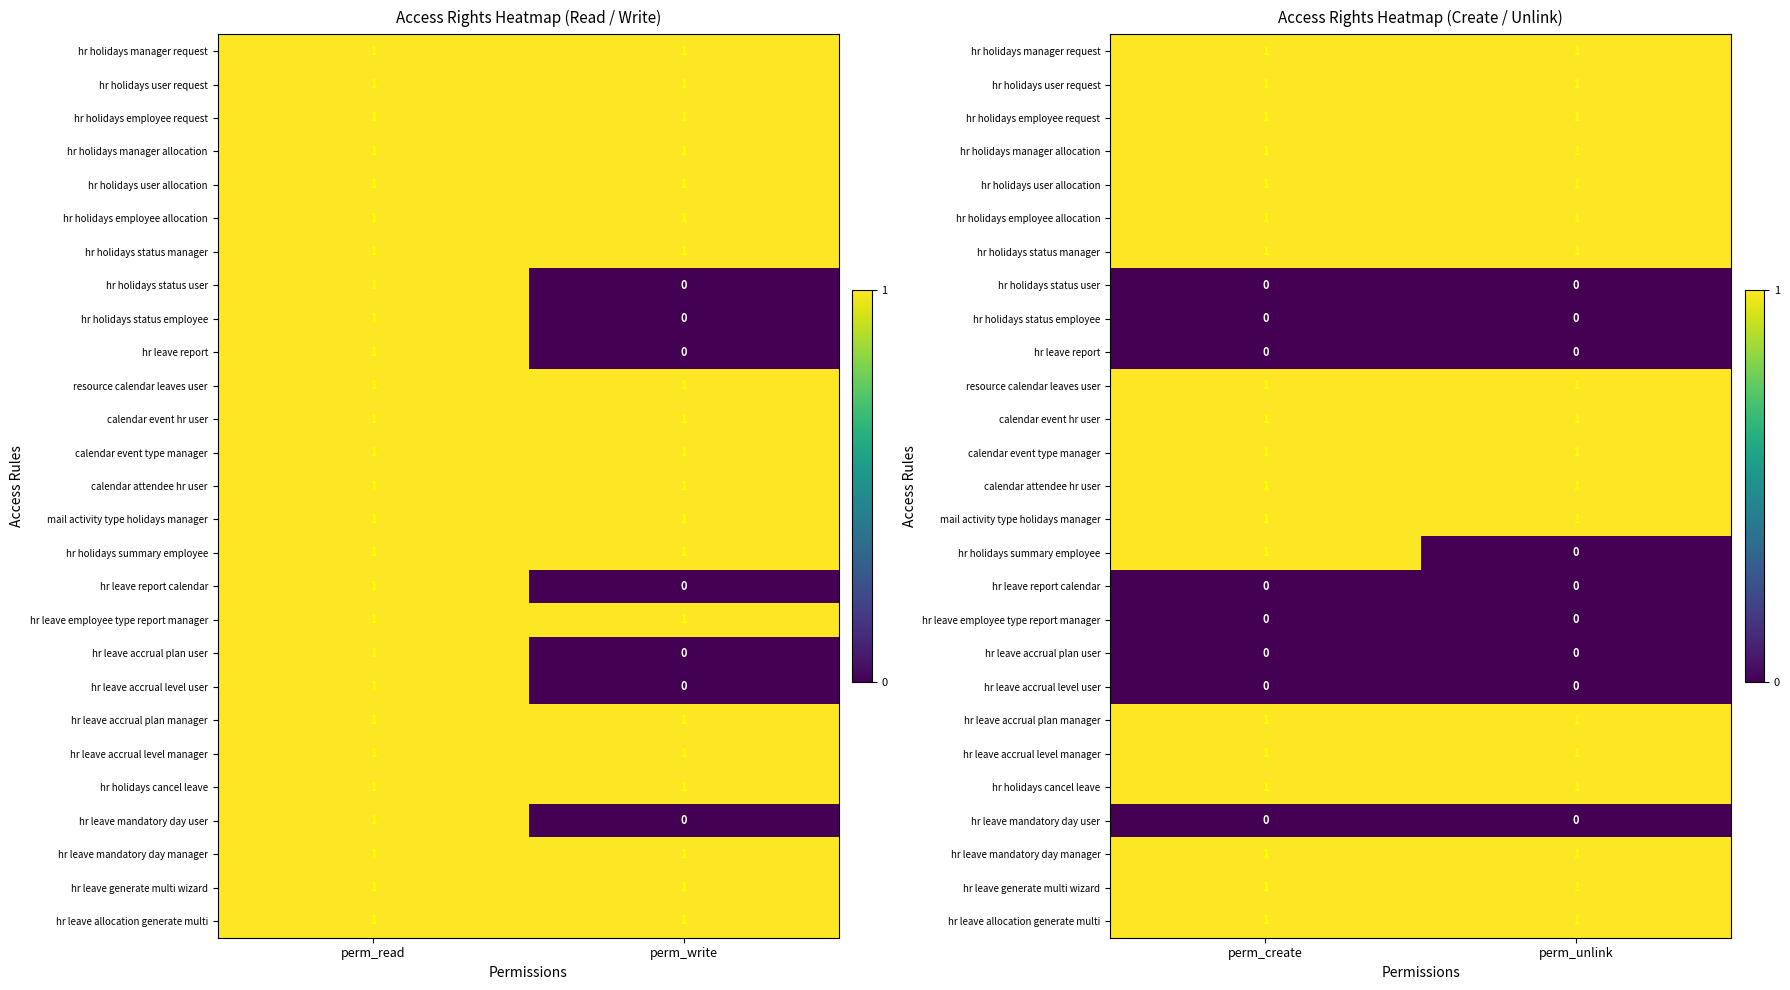

Which category has the highest value across all series?

perm_create